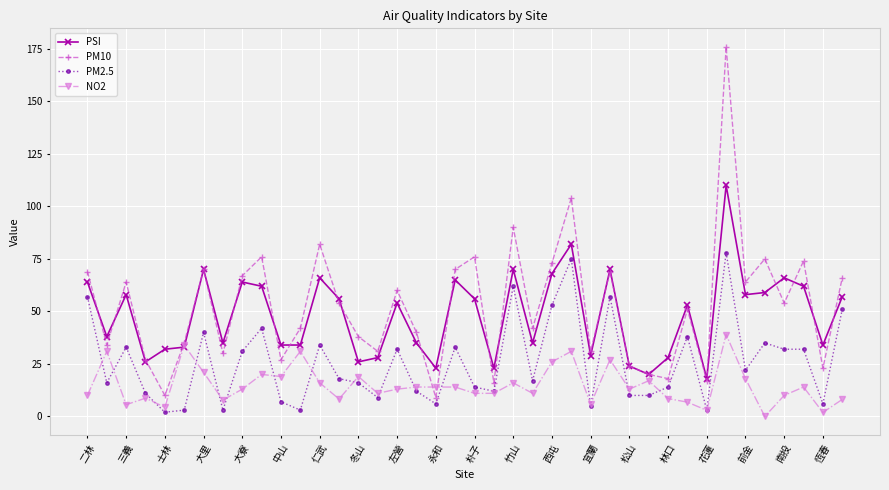

Which series has the largest total across all categories?

PM10